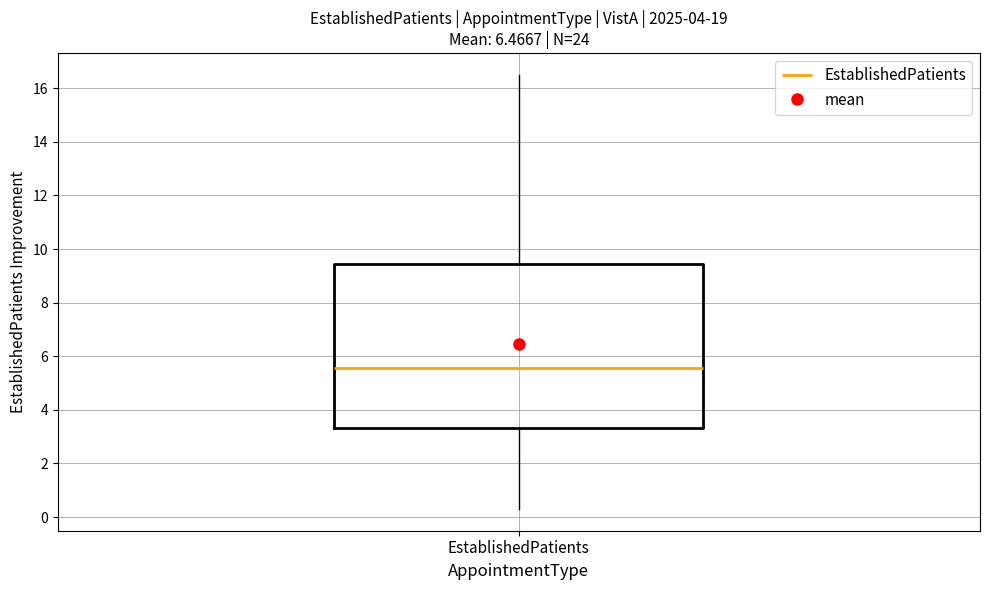

Read this box plot against the y-axis: the position of the median line, the range covered by the box, and the ends of both whiskers. The values are not printed on the chart, so give them approximately, as read against the axis.

median 5.6, box 3.4 to 9.4, whiskers 0.4 to 16.6